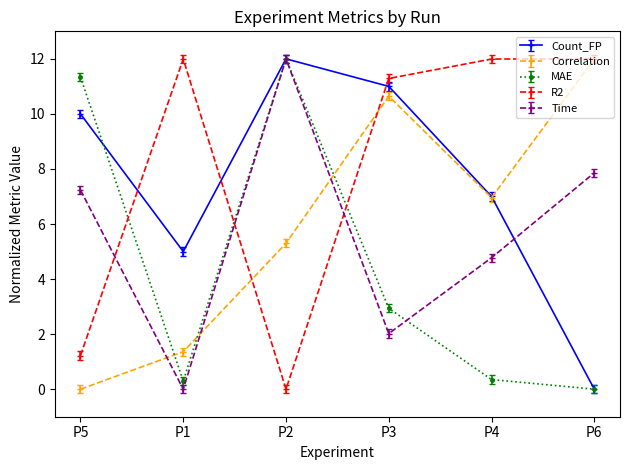

In Count_FP, how many points are lower than both neighbors (excluding endpoints)?

1